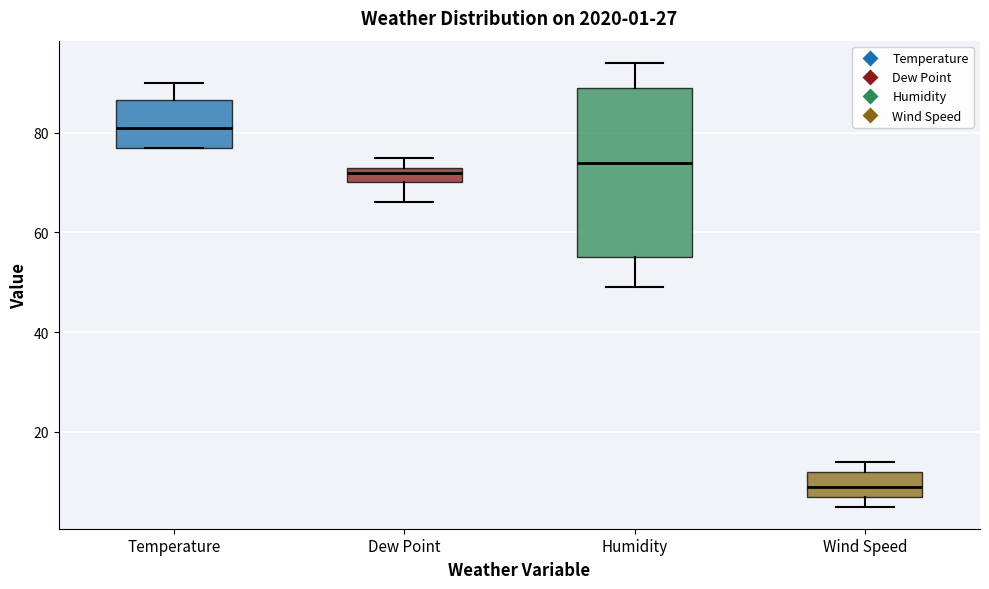

Which box's median line is the highest?

Temperature